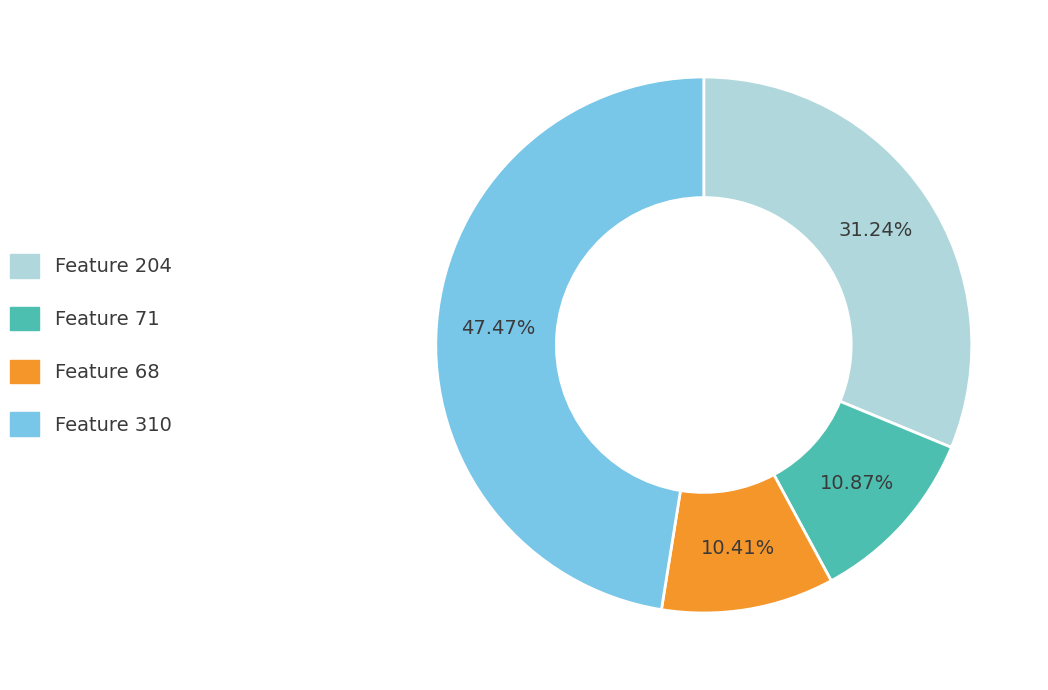

Which has a higher value, Feature 68 or Feature 204?

Feature 204